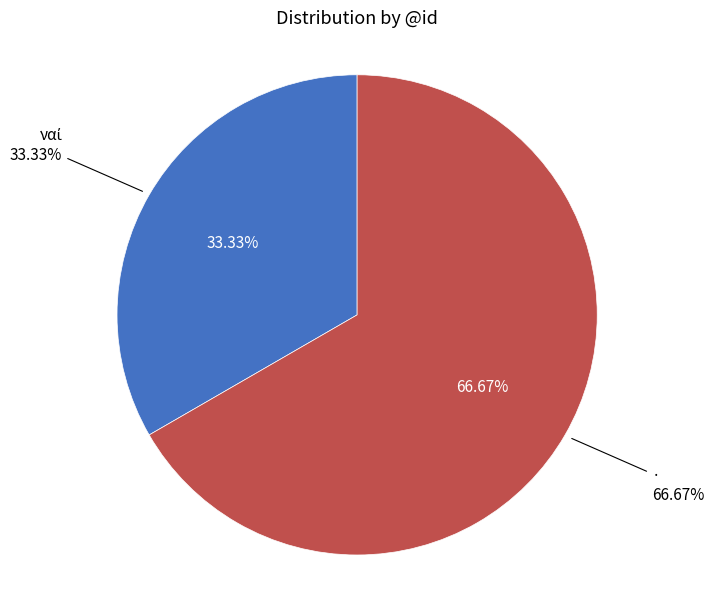

How many slices are in this pie chart?

2